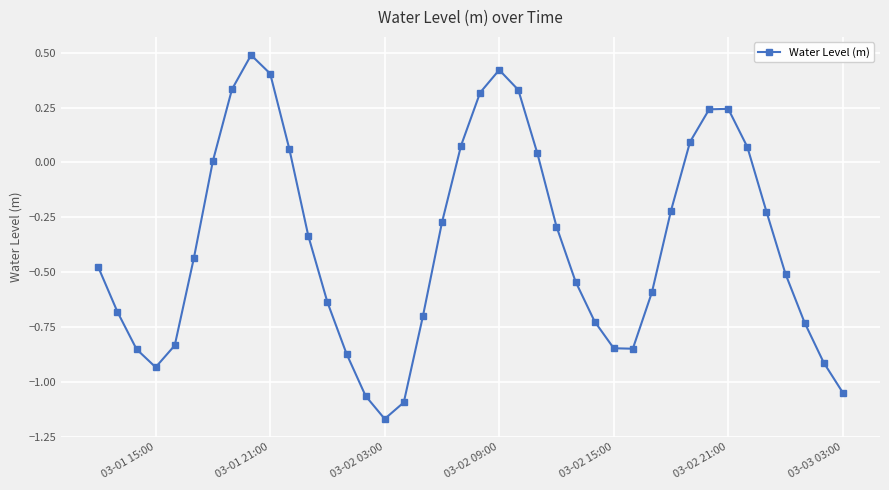

True or false: there are more than 2 points higher than both neighbors.

True